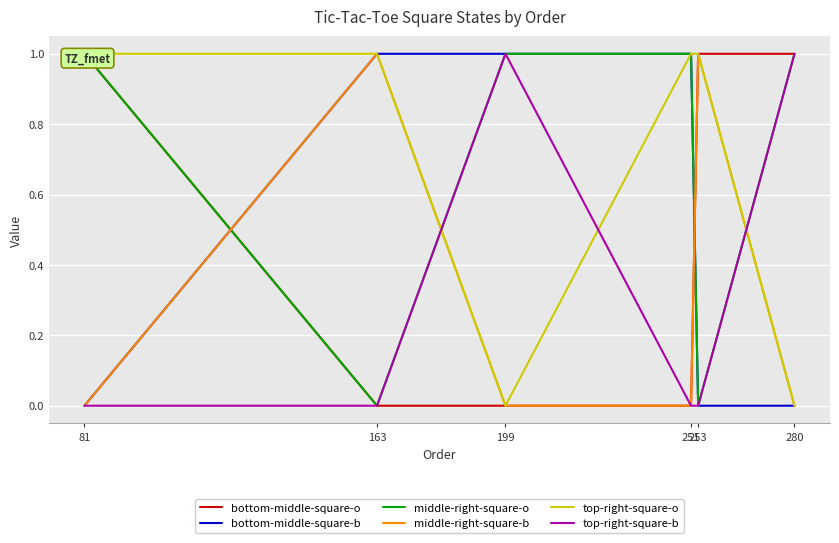

True or false: bottom-middle-square-b has more than 1 points higher than both neighbors.

False